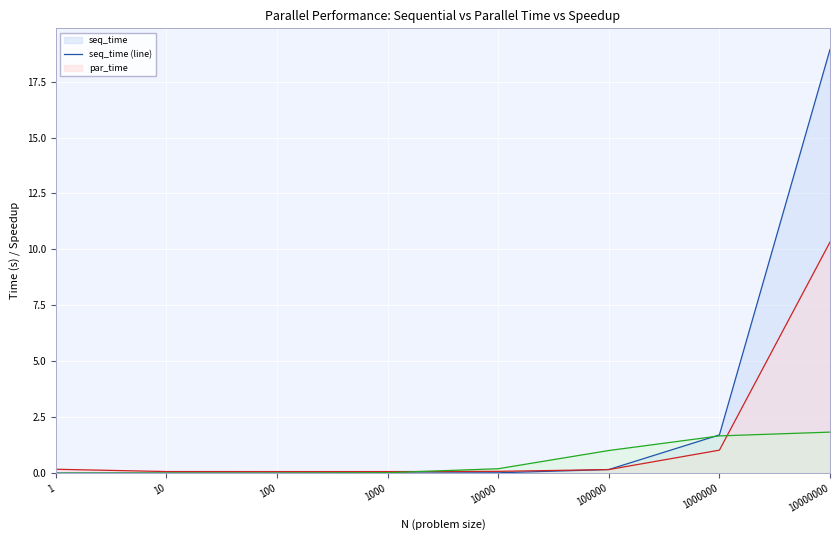

How many distinct data groups are displayed?

3